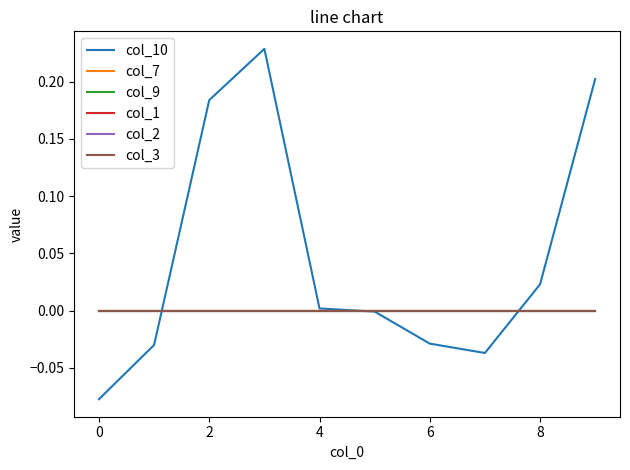

Does the chart display data point markers on the line(s)?

No